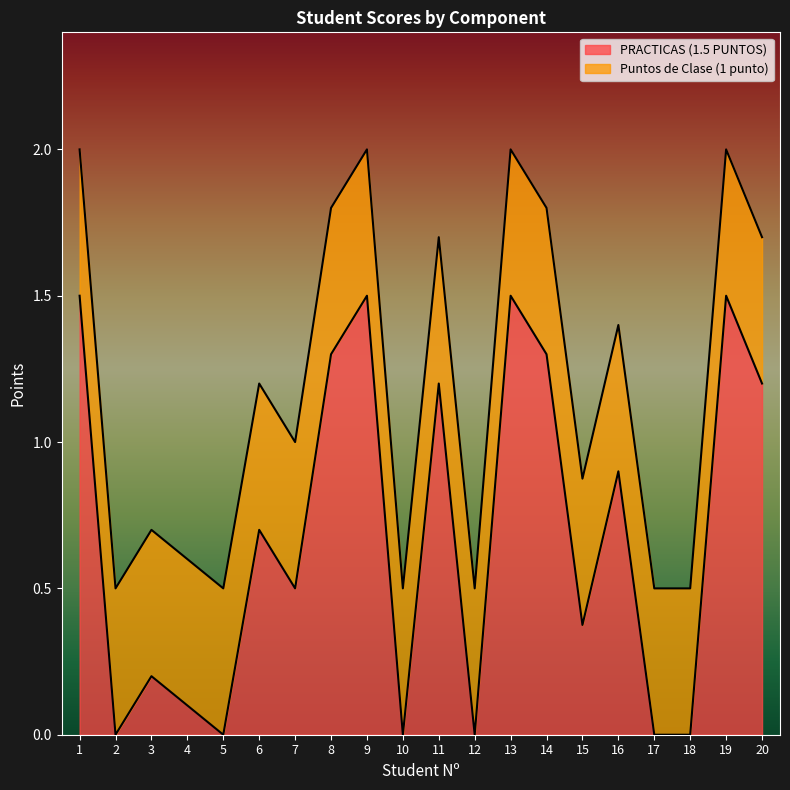

What is the maximum value shown in the chart?

1.5